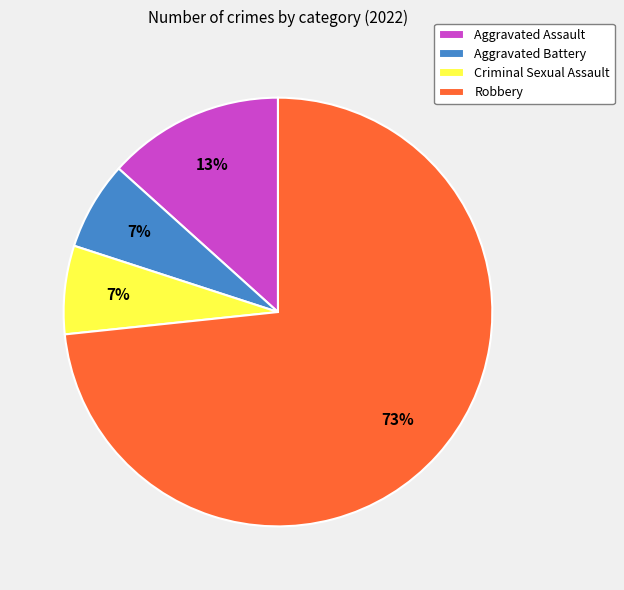

How many slices are in this pie chart?

4